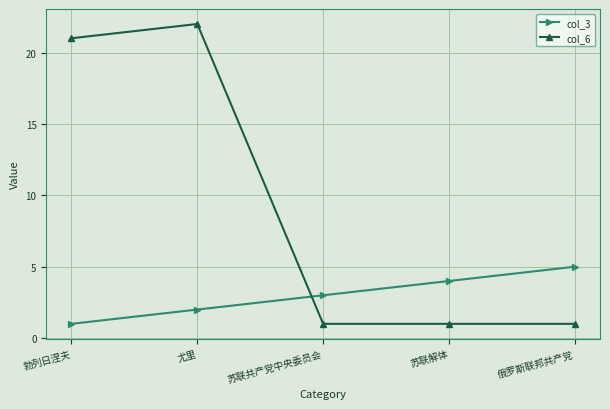

What are all the series names shown in the legend?

col_3, col_6